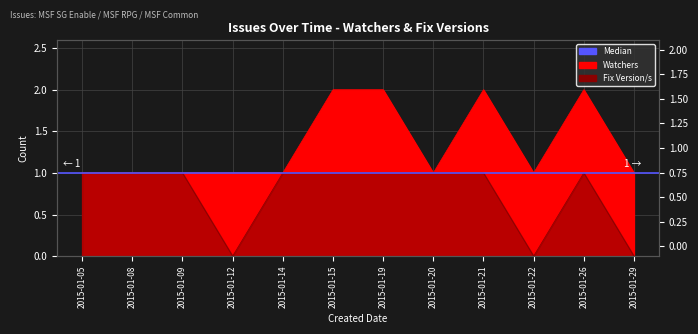

True or false: Watchers and Fix Version/s cross at least once.

False